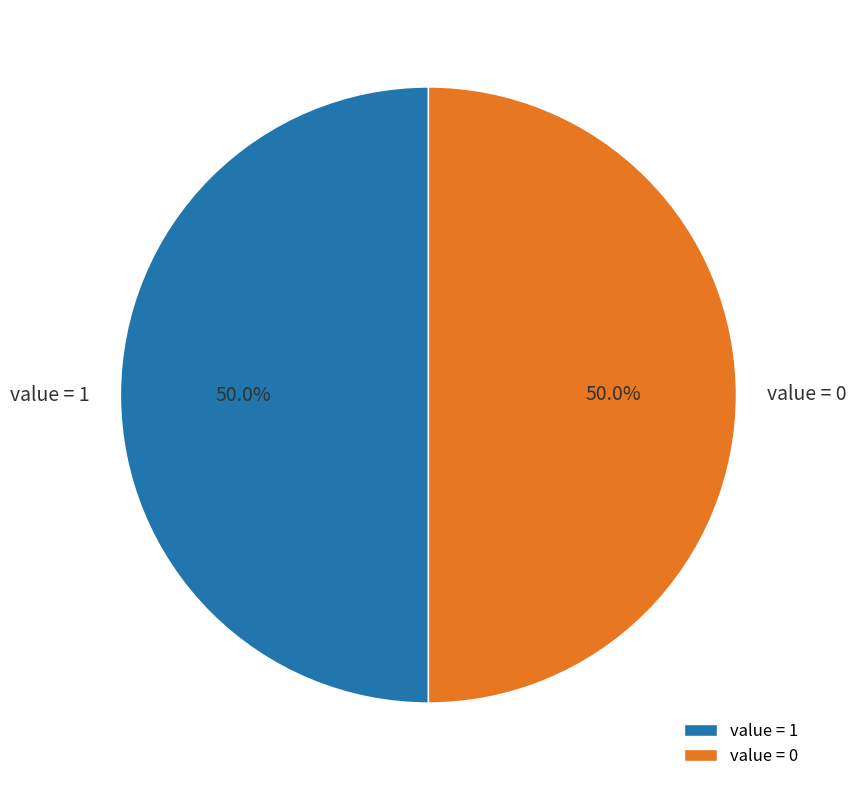

Approximately how many times larger is the value at value = 0 compared to value = 1?

1.0